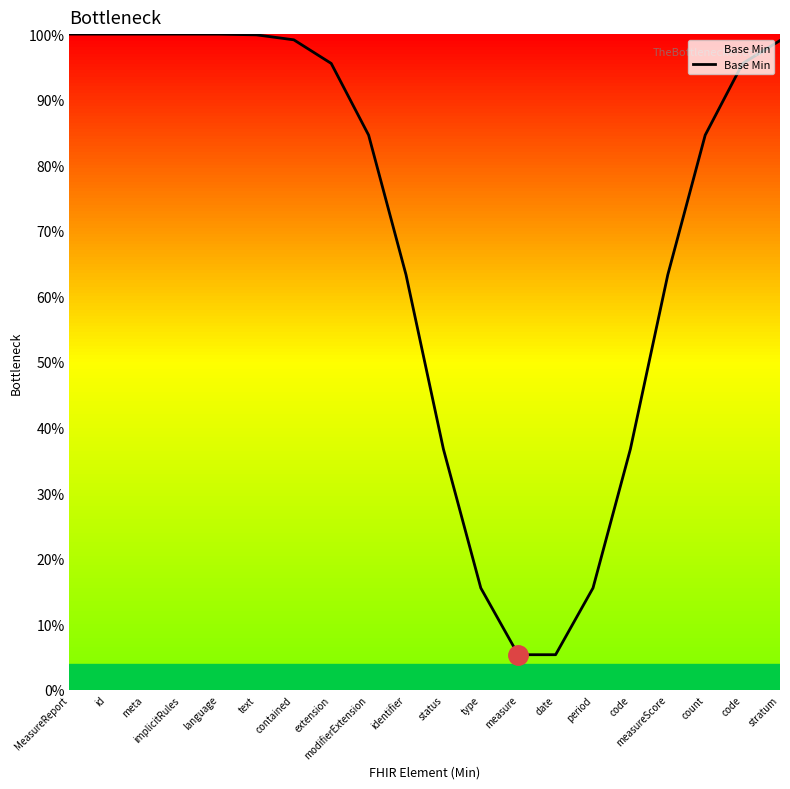

Is it true that the value at period is 0.2?

False